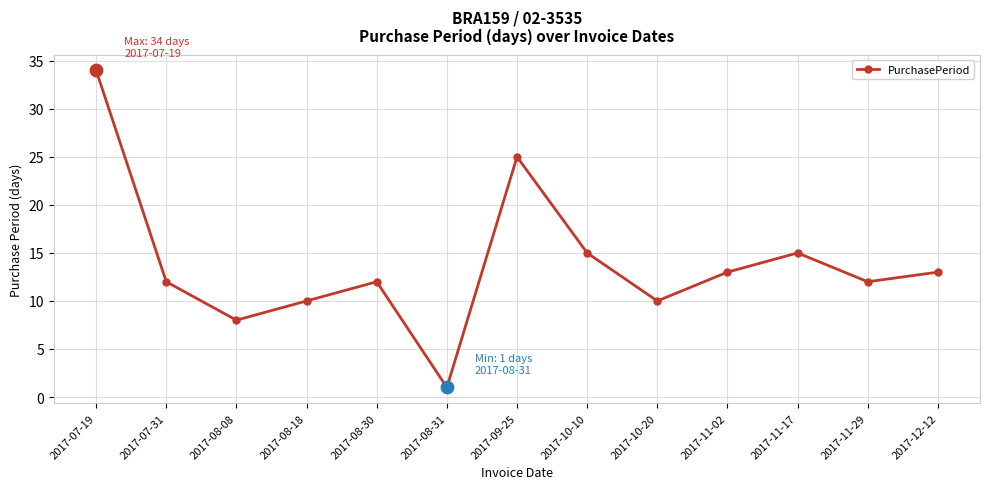

Approximately how many times larger is the value at 2017-07-31 compared to 2017-11-17?

0.8